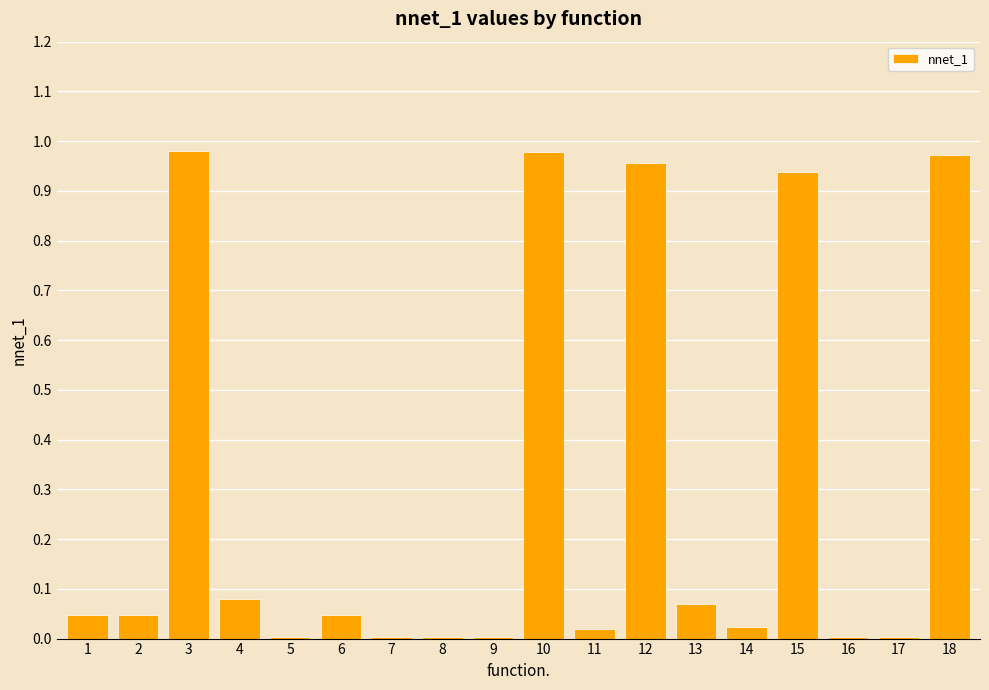

What is the sum of all values?

5.2